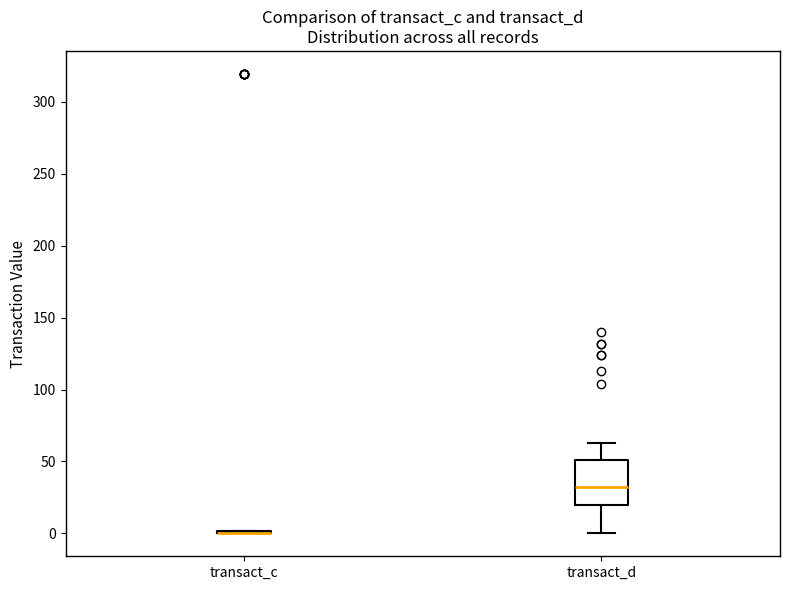

Reading left to right, read every box against the y-axis: the position of its median line, the range the box covers, and the ends of its whiskers. The values are not printed on the chart, so give them approximately, as read against the axis.

transact_c: box collapsed to a line at 0, whiskers 0 to 0
transact_d: median 30, box 20 to 50, whiskers 0 to 65